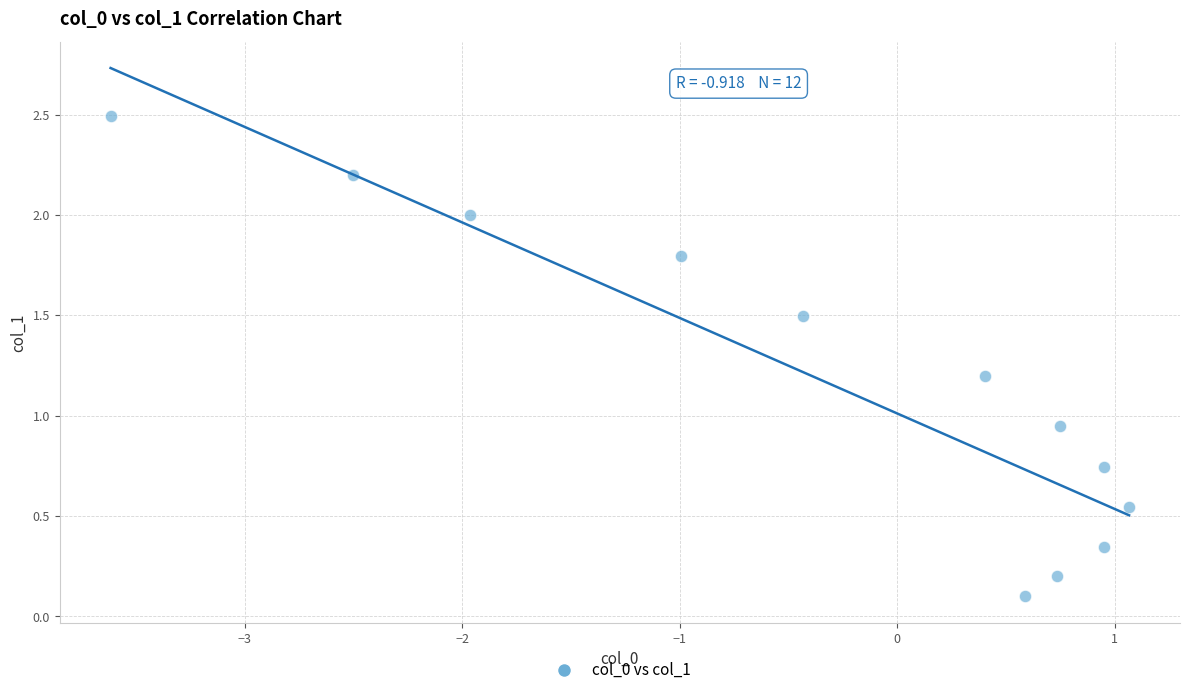

What is the average X value?

-0.3